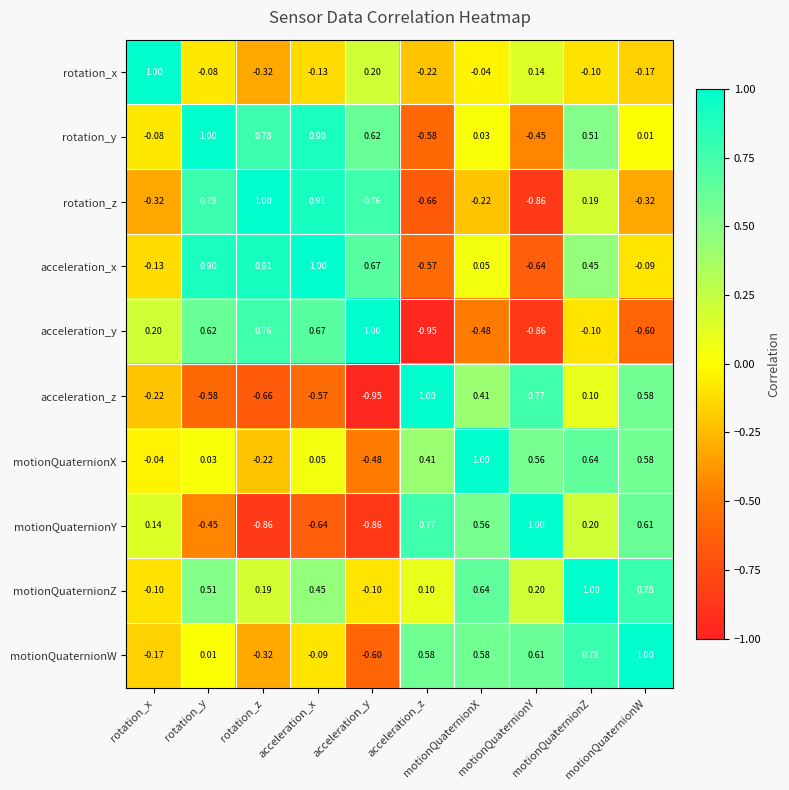

Count the number of data series in this chart.

10